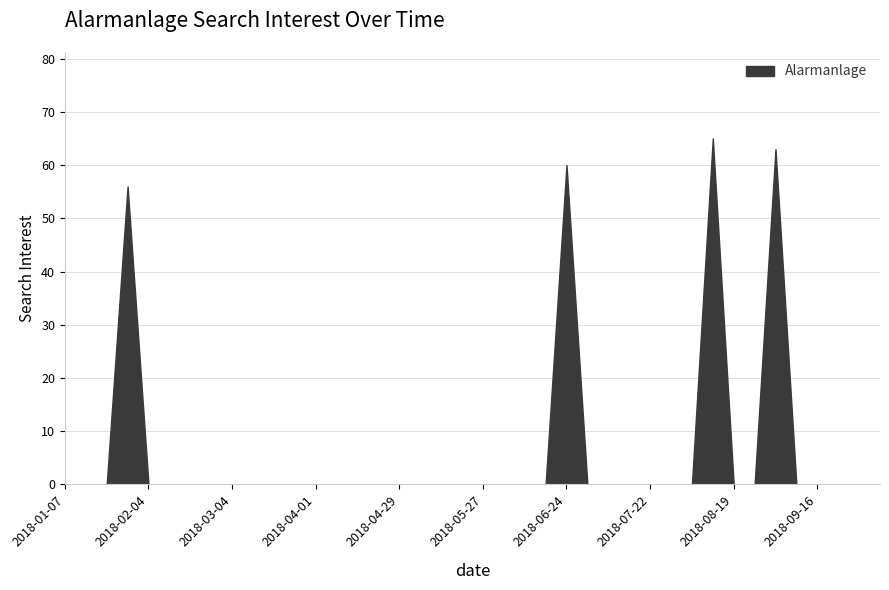

The value at 2018-02-11 is 0. True or false?

True